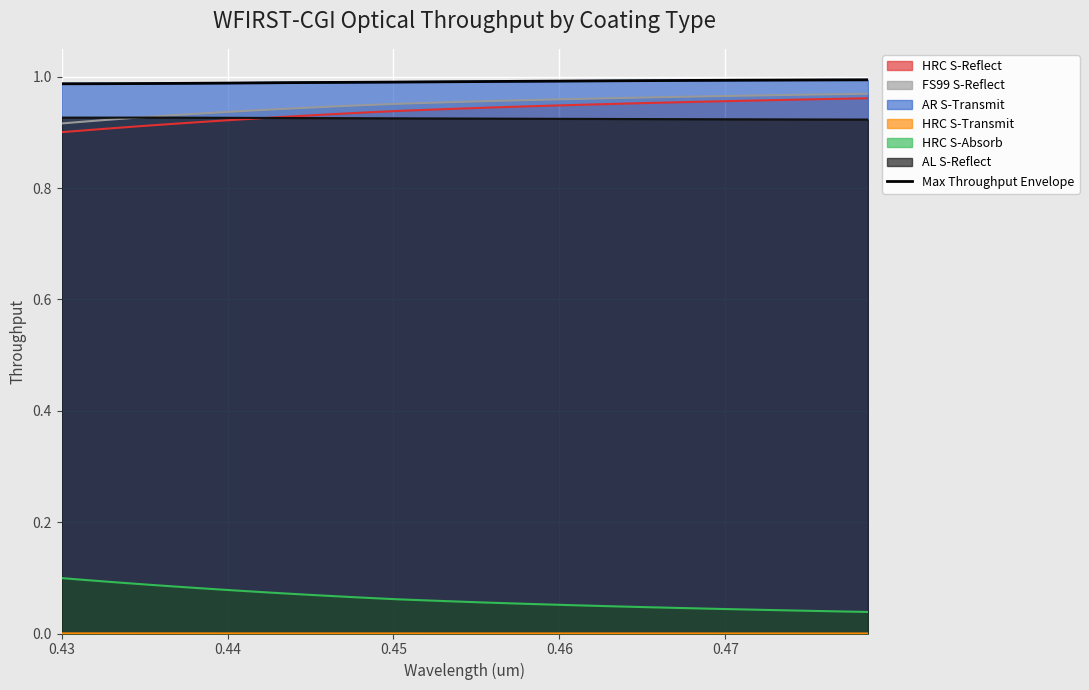

Count the values in the range 0 to 1.

37